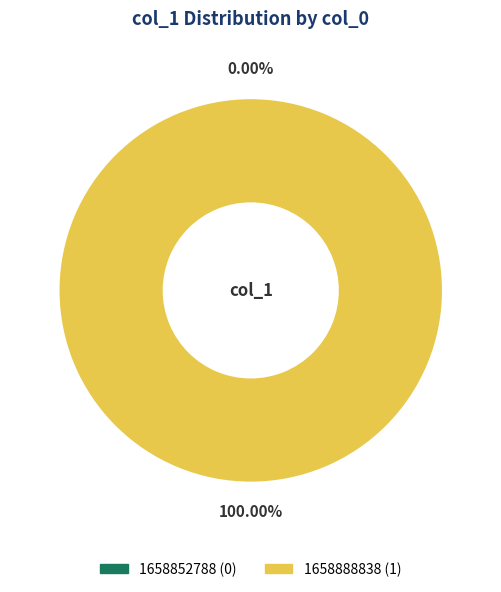

How many segments does this pie chart have?

2